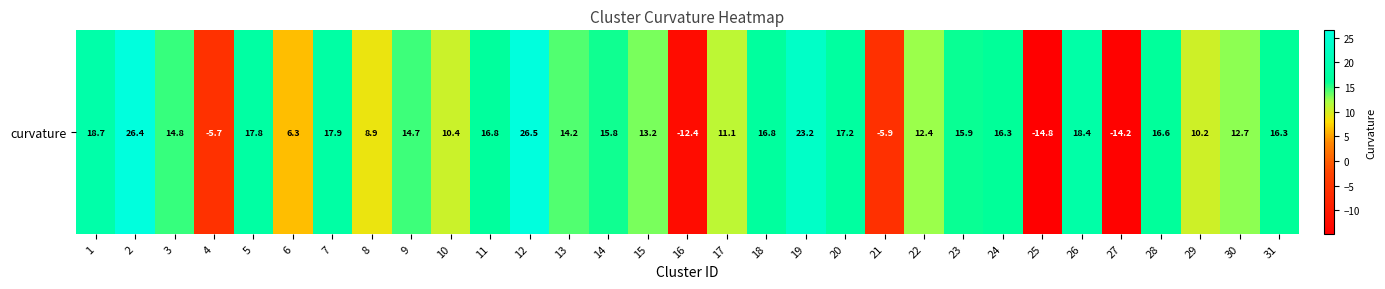

List the labels in order of value, largest first.

12, 2, 19, 1, 26, 7, 5, 20, 18, 11, 28, 24, 31, 23, 14, 3, 9, 13, 15, 30, 22, 17, 10, 29, 8, 6, 4, 21, 16, 27, 25